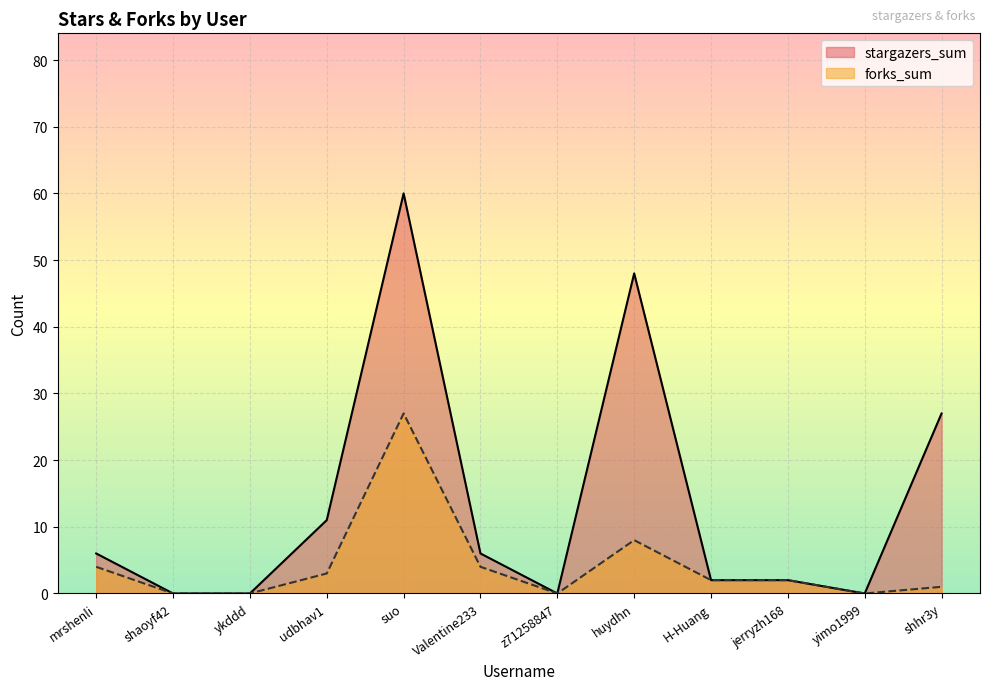

Reading left to right, list all the values displayed in this chart.

stargazers_sum: 6	0	0	11	60	6	0	48	2	2	0	27
forks_sum: 4	0	0	3	27	4	0	8	2	2	0	1